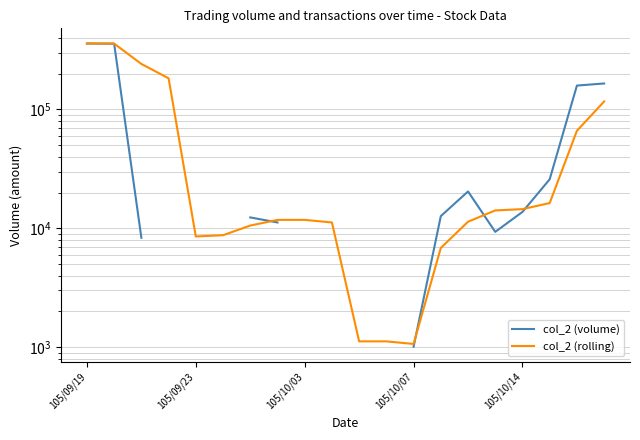

Between 105/09/19 and 19, which series saw the biggest shift?

col_2 (rolling)